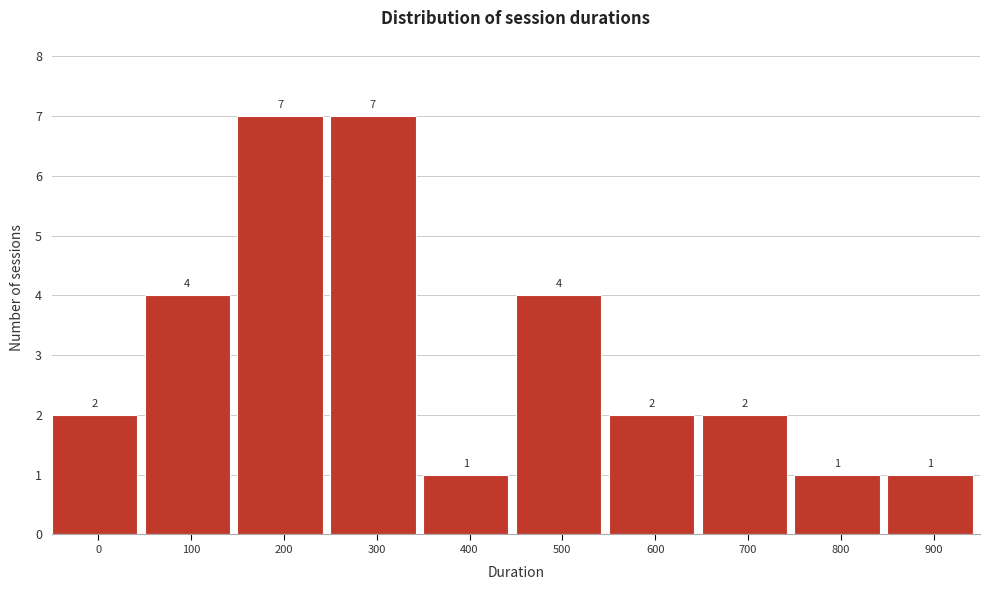

Reading left to right, transcribe all the data shown in this chart.

2	4	7	7	1	4	2	2	1	1